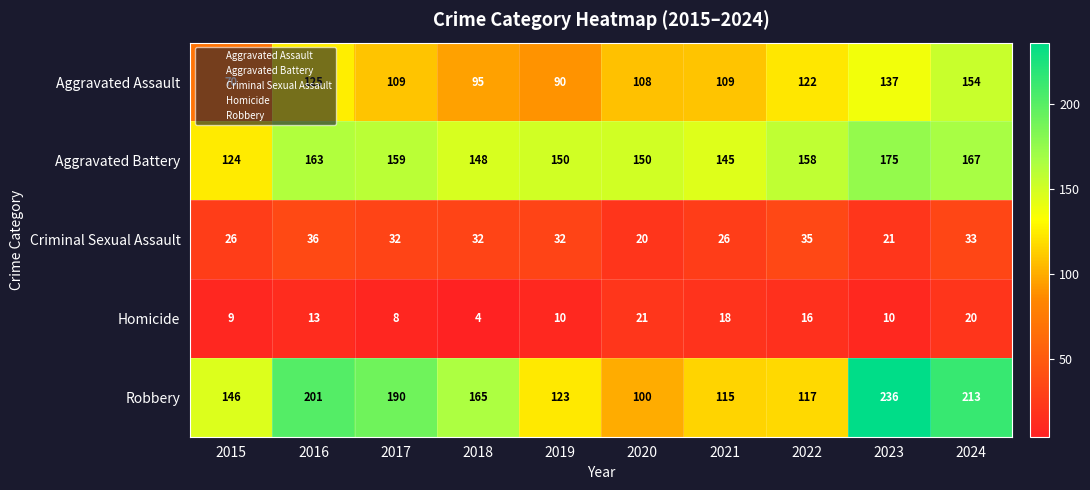

What is the sum of the Aggravated Battery values at 2019 and 2023?

325